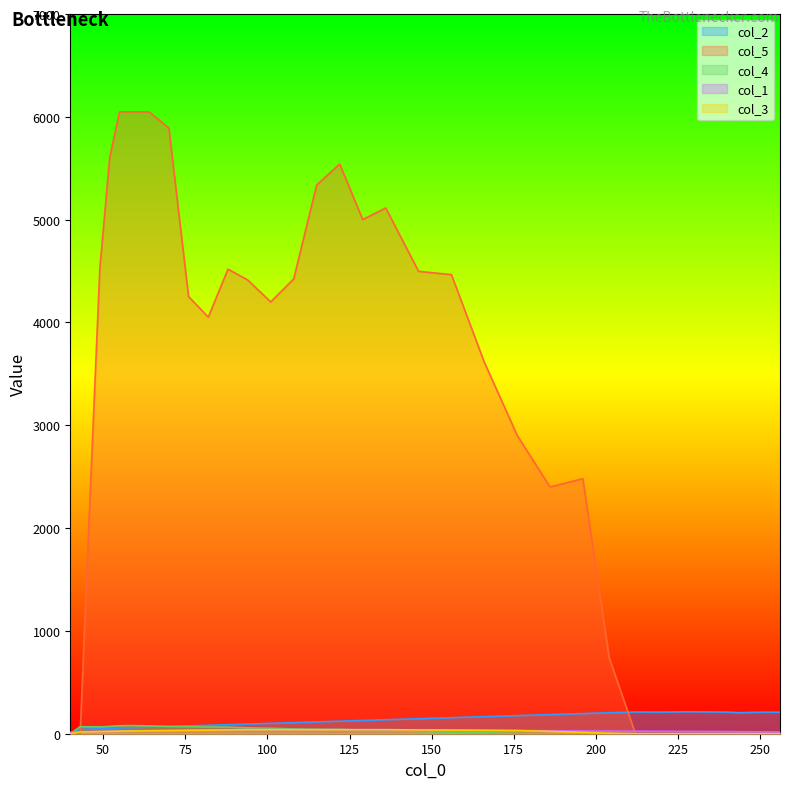

Where does the col_3 series first go above 25?

58